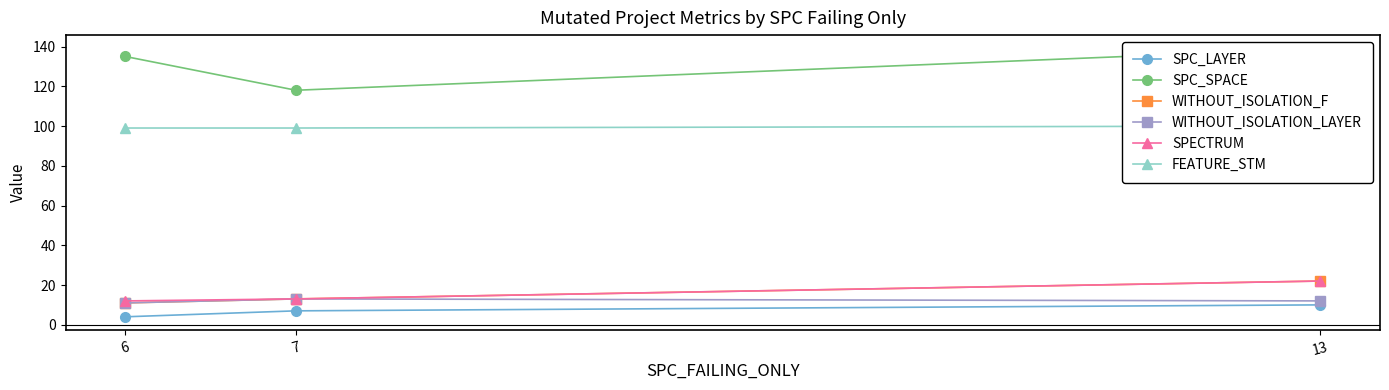

Reading left to right, transcribe all the data shown in this chart.

SPC_LAYER: 6=4	7=7	13=10
SPC_SPACE: 6=135	7=118	13=139
WITHOUT_ISOLATION_F: 6=11	7=13	13=22
WITHOUT_ISOLATION_LAYER: 6=11	7=13	13=12
SPECTRUM: 6=12	7=13	13=22
FEATURE_STM: 6=99	7=99	13=100